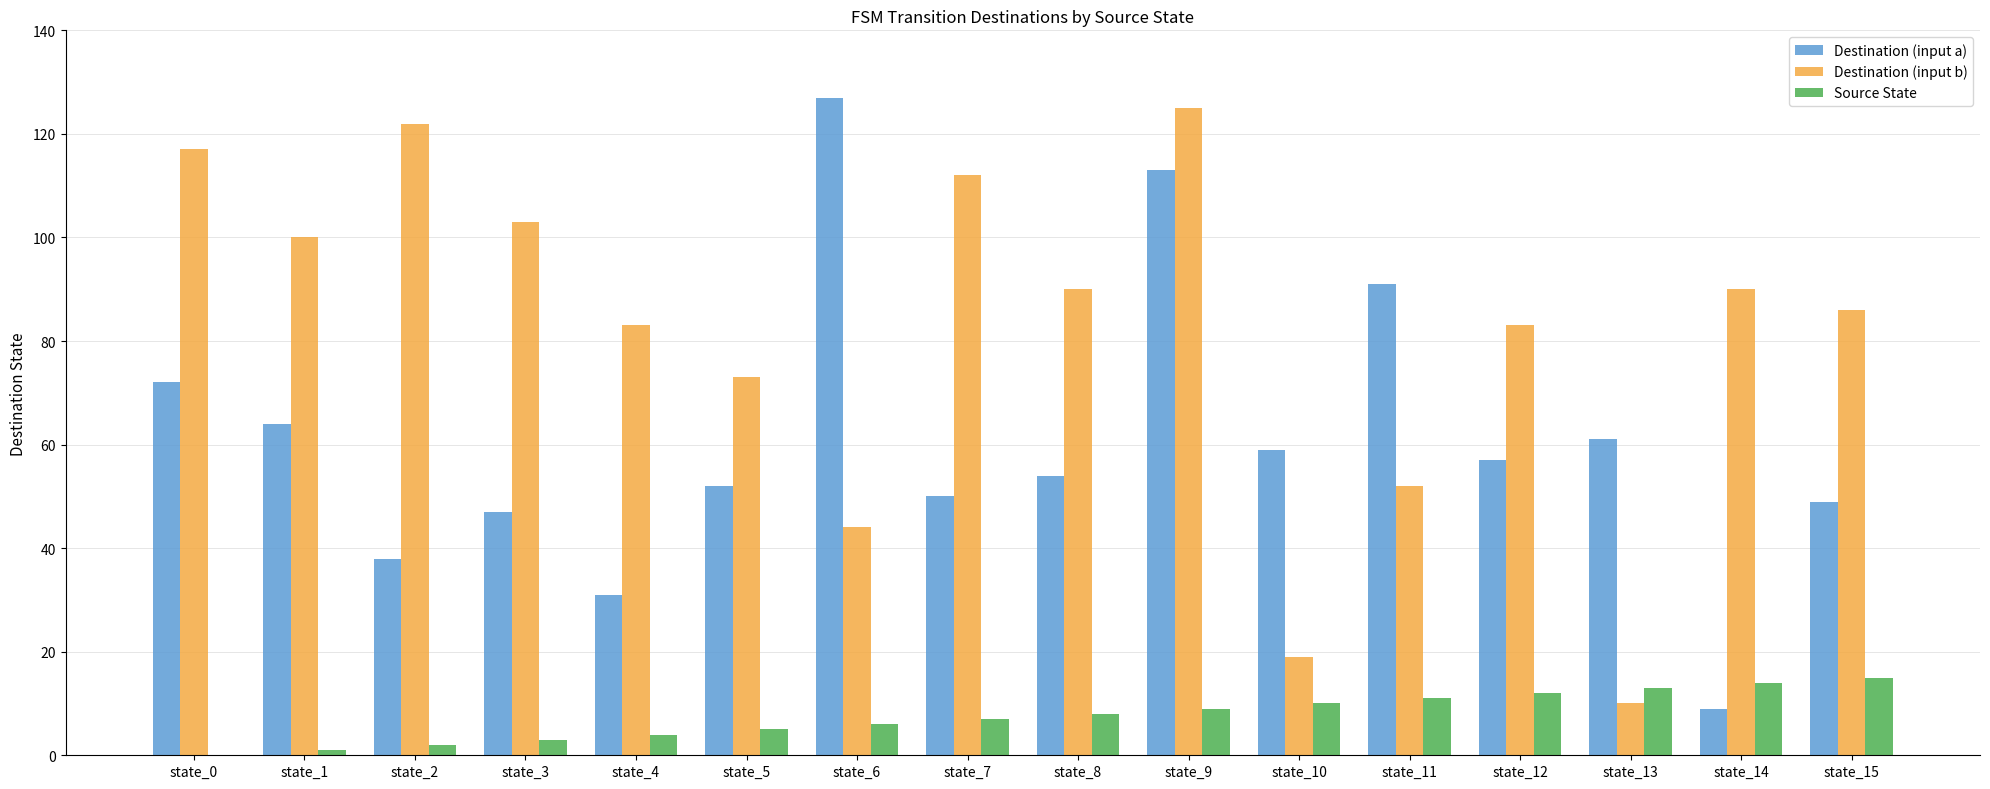

What is the average value of the Destination (input b) series?

82